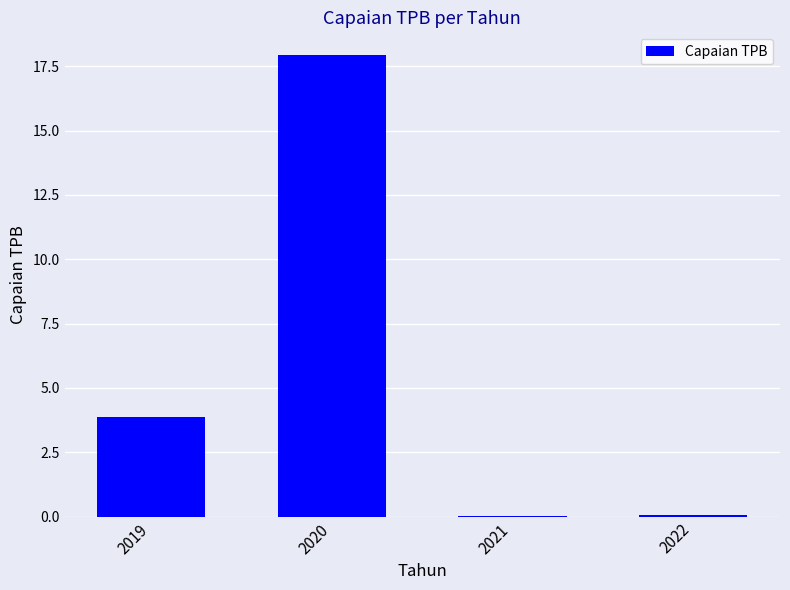

Which label corresponds to the largest value in the chart?

2020